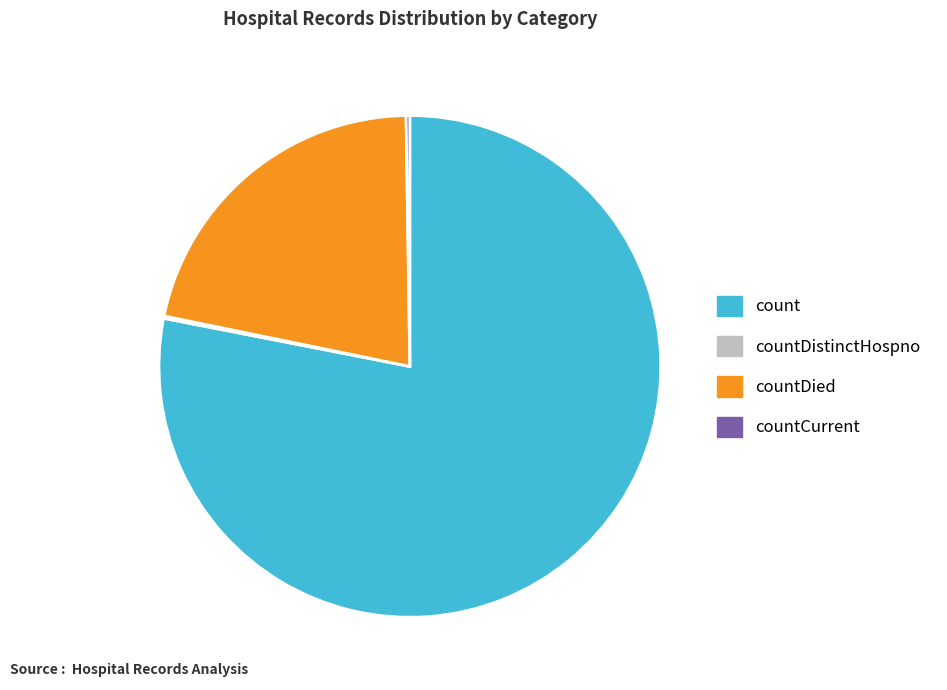

Which has a higher value, count or countDied?

count